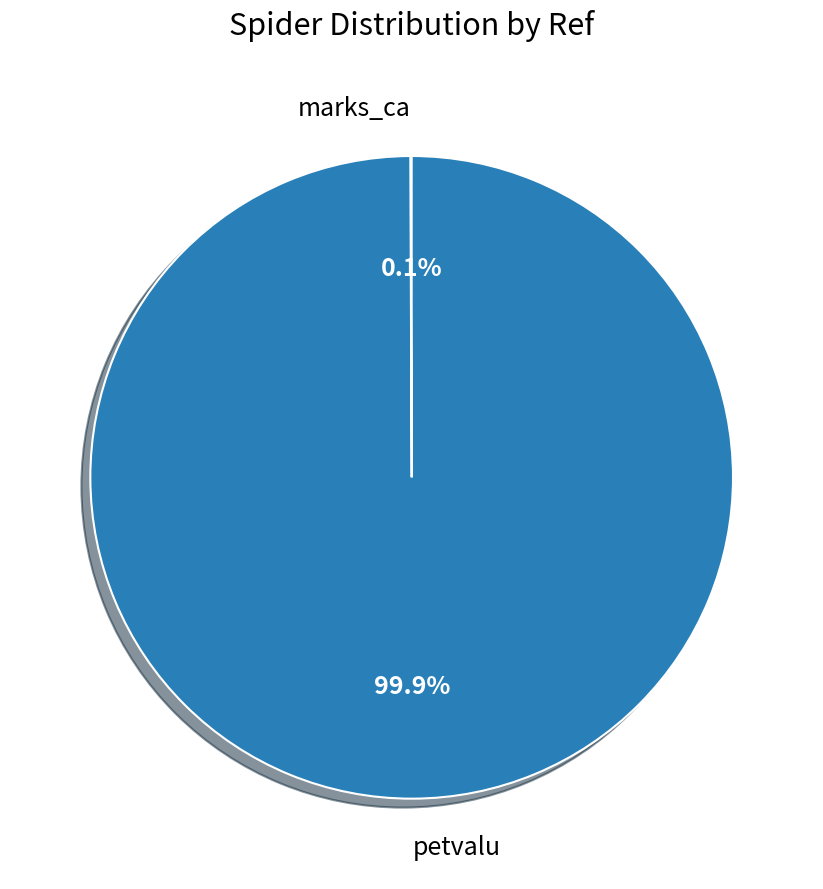

Which slice represents more than half of the pie?

petvalu